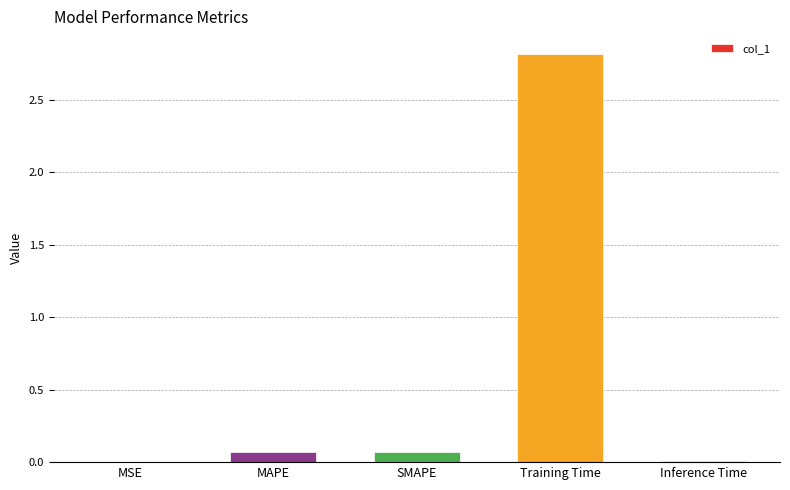

What is the greatest value displayed?

2.8